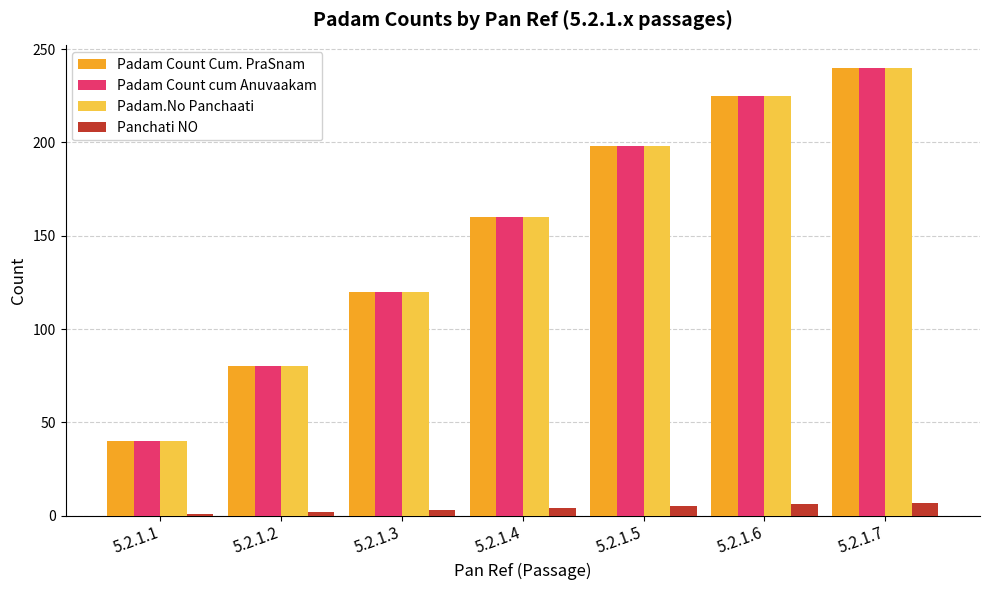

What is the difference between the second highest and minimum values in the Padam Count cum Anuvaakam series?

185